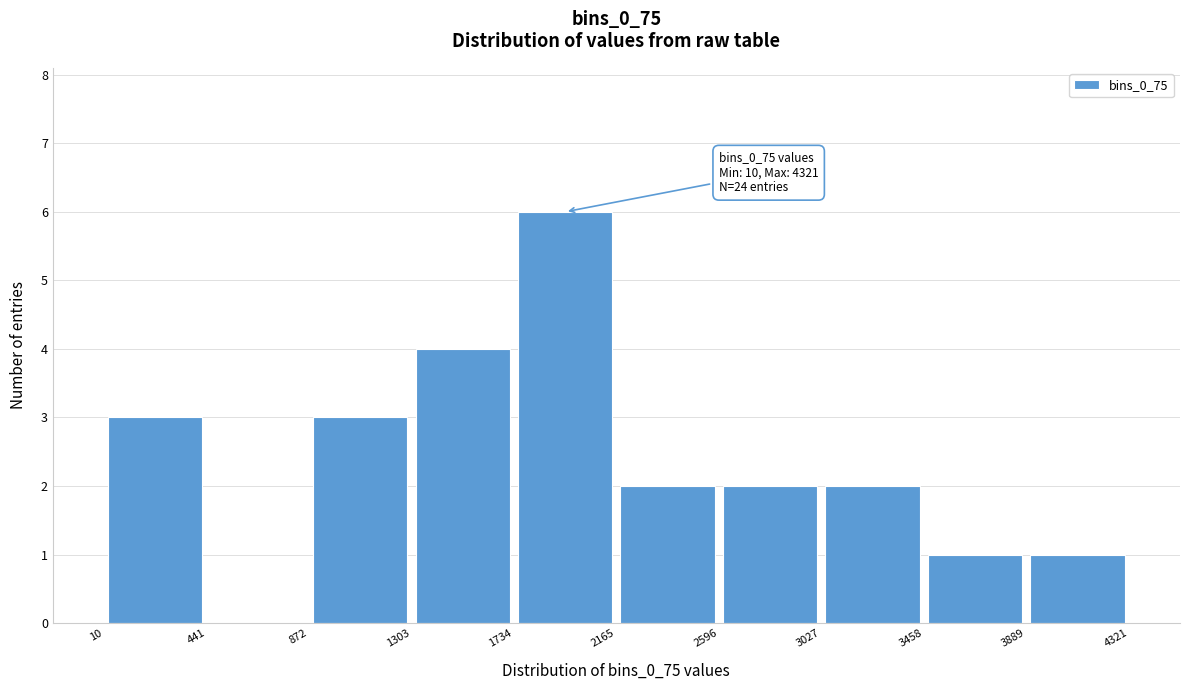

Over which range of the x-axis is the bar tallest?

1734 to 2165